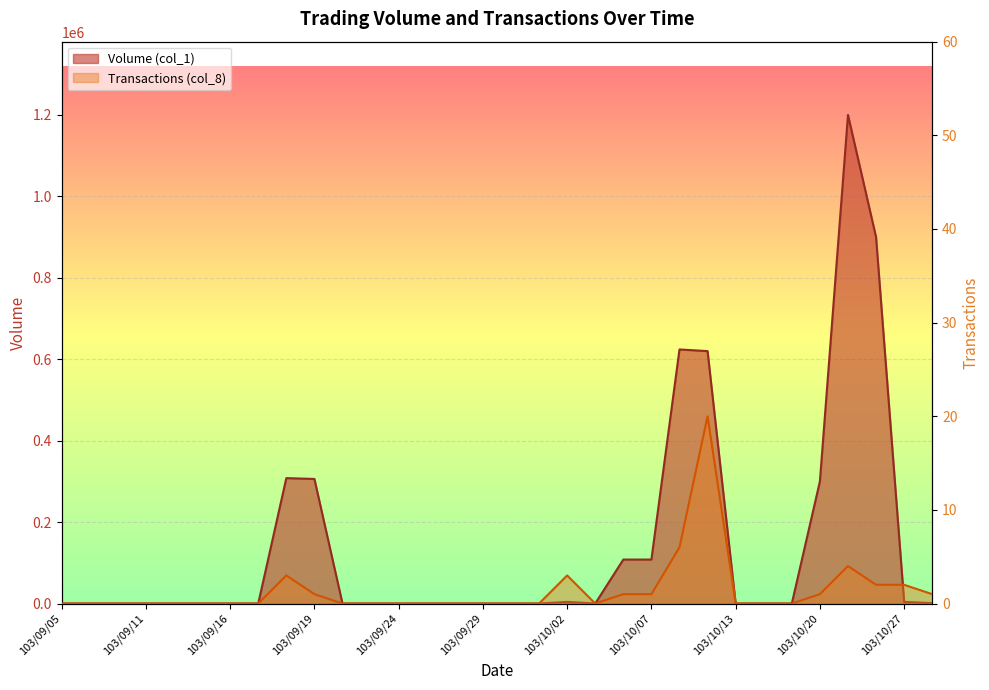

Which series has the widest spread of values?

Volume (col_1)